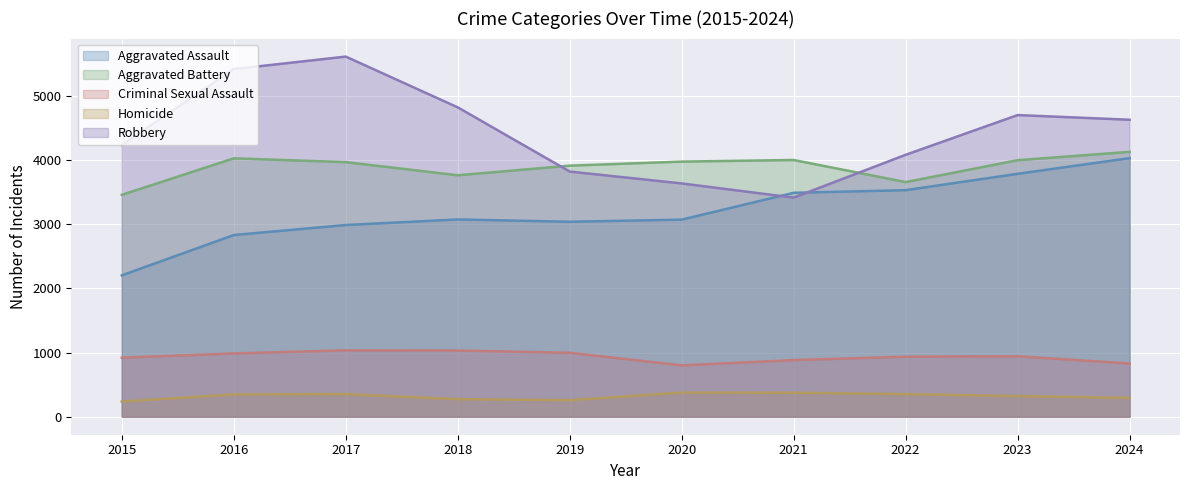

How many times do Robbery and Aggravated Assault cross each other?

2